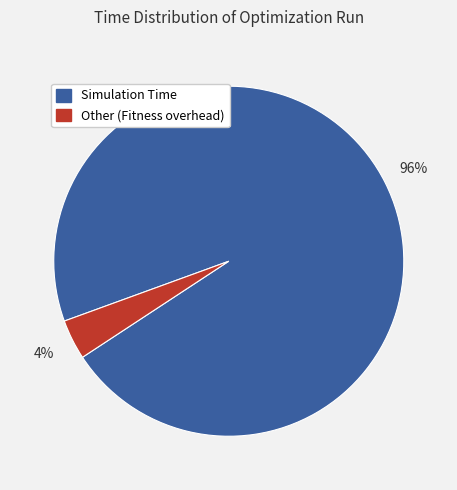

To the nearest percent, what is the average slice percentage?

50%